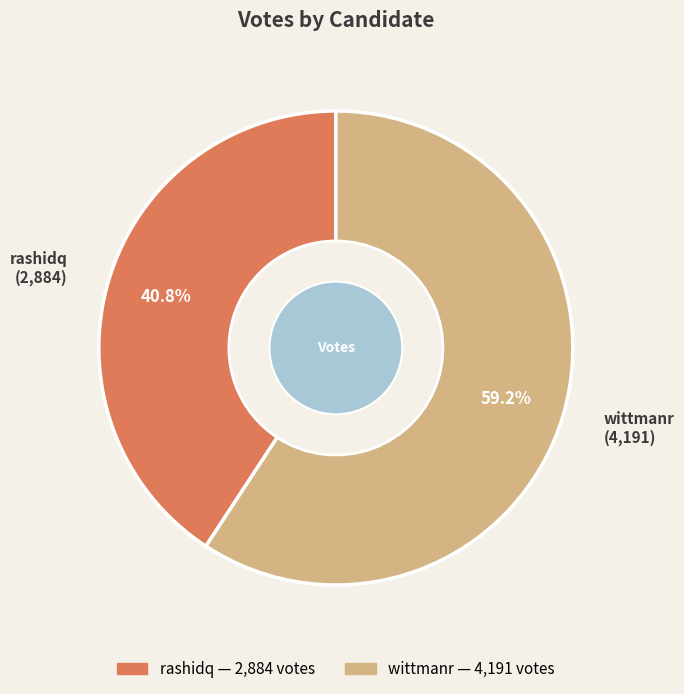

Which slice is the smallest?

rashidq